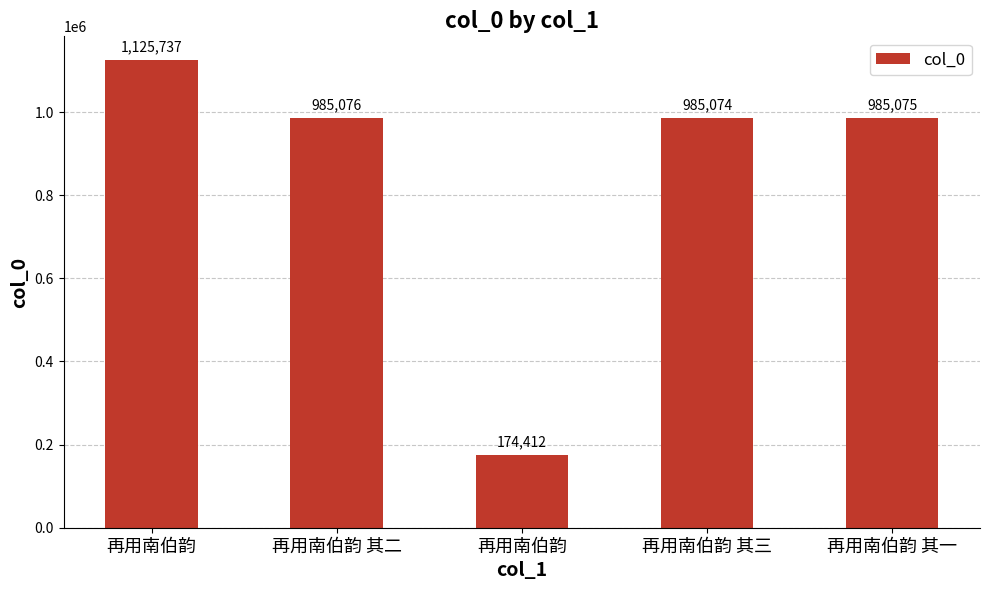

Is it true that the value at 再用南伯韵 其二 is 985076?

True